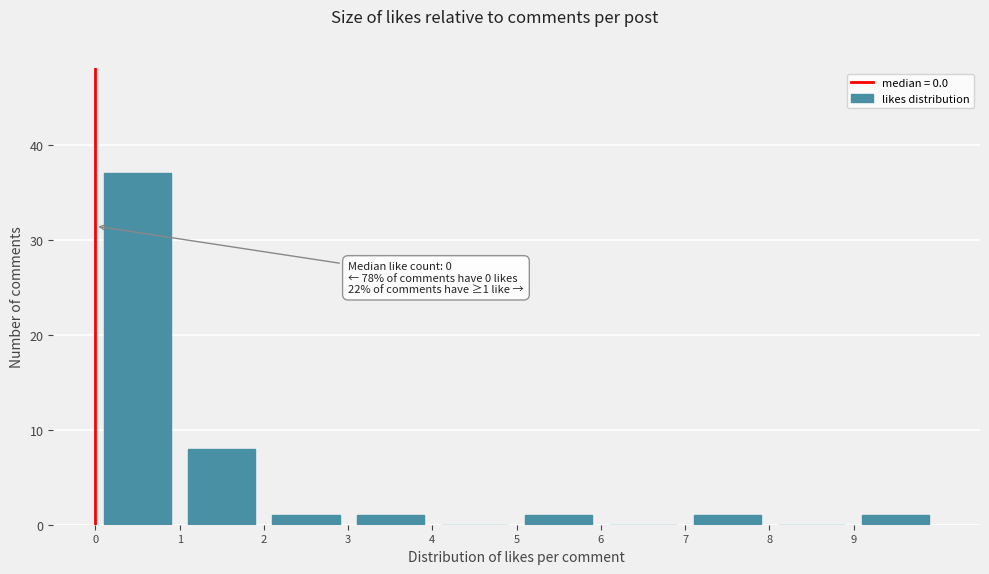

Over which range of the x-axis is the bar tallest?

0 to 1